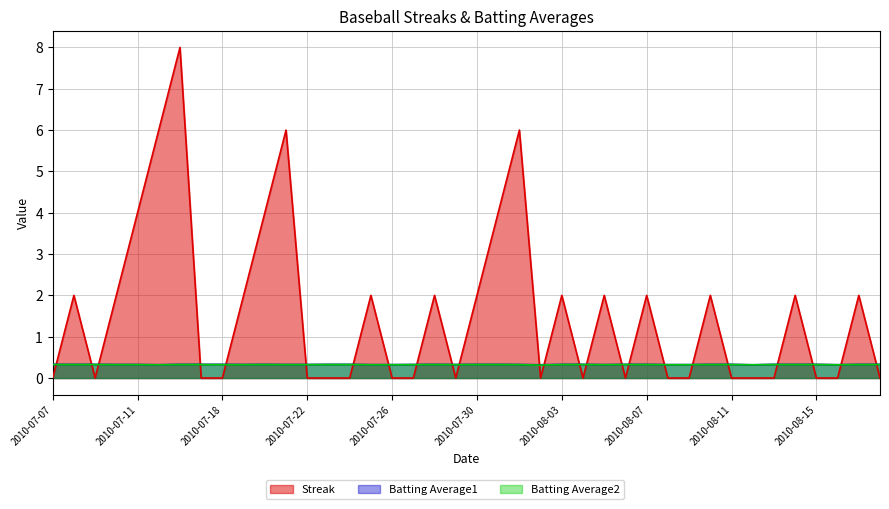

Which has a higher value, 2010-07-25 or 2010-08-15?

2010-07-25